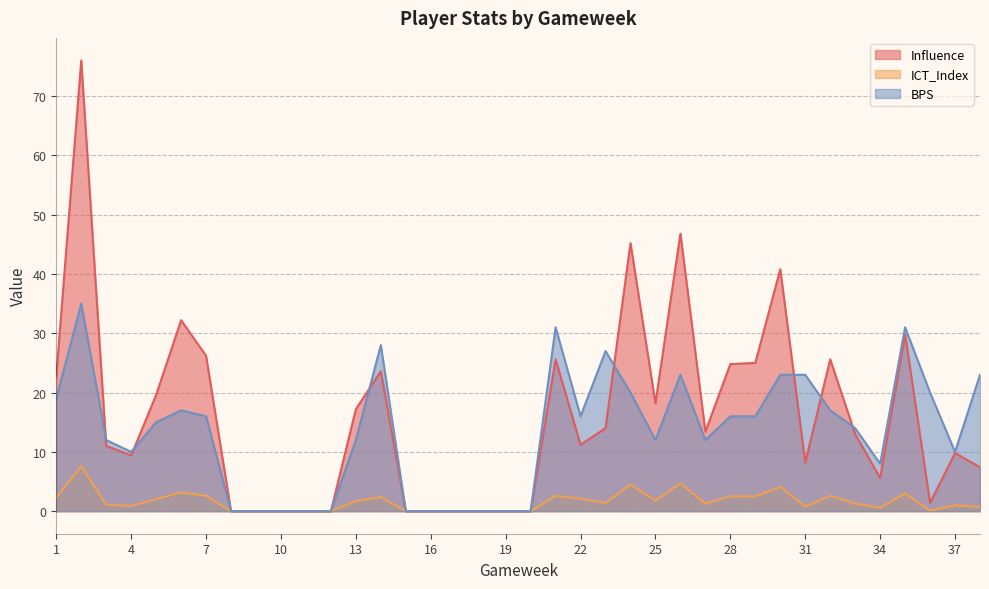

How many distinct data groups are displayed?

3